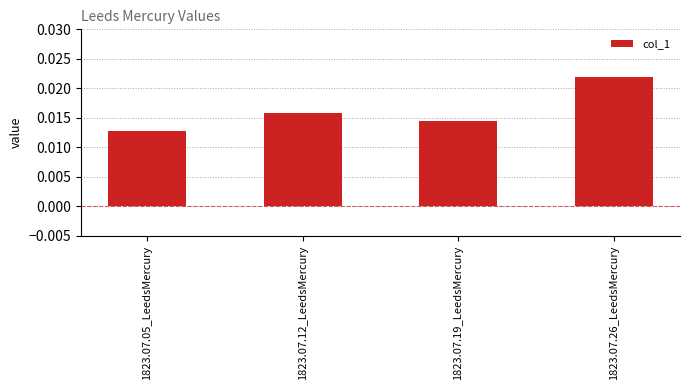

At which category does the chart reach its minimum across all series?

1823.07.05_LeedsMercury